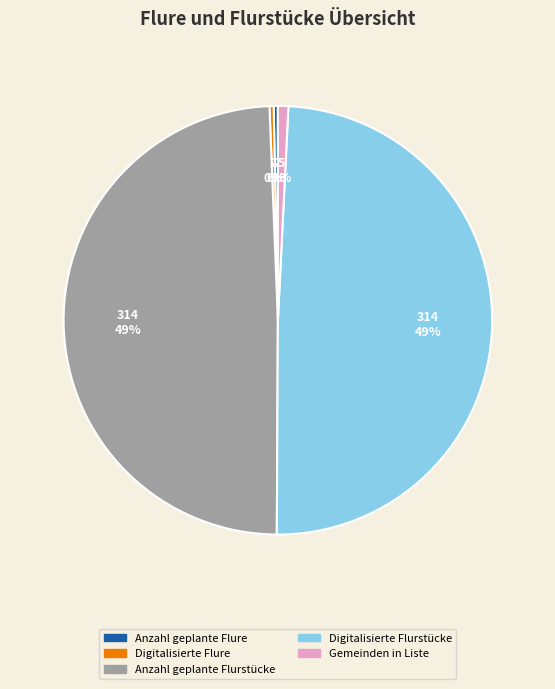

How many slices are in this pie chart?

5